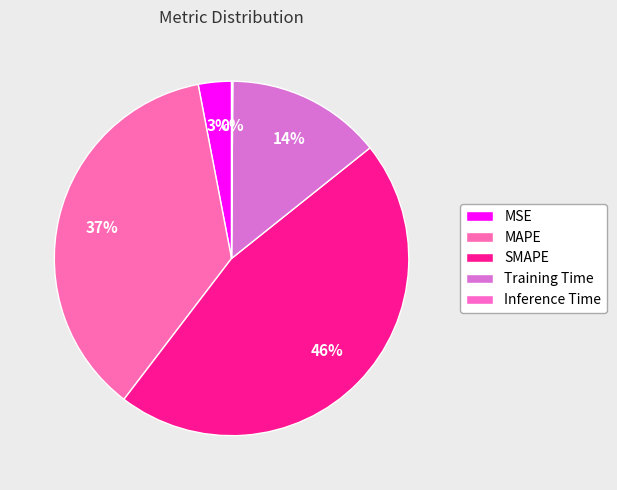

To the nearest percent, what is the difference between the largest and smallest slice percentages?

46%